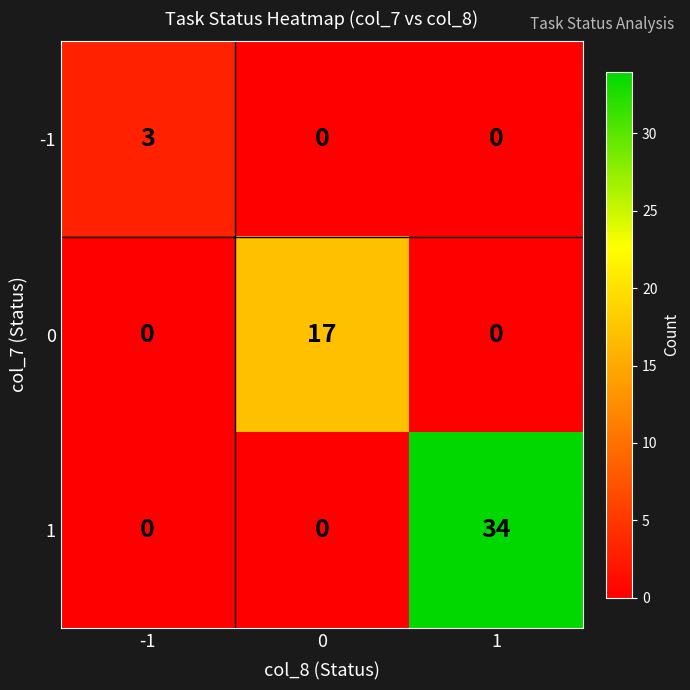

What is the greatest value displayed?

34